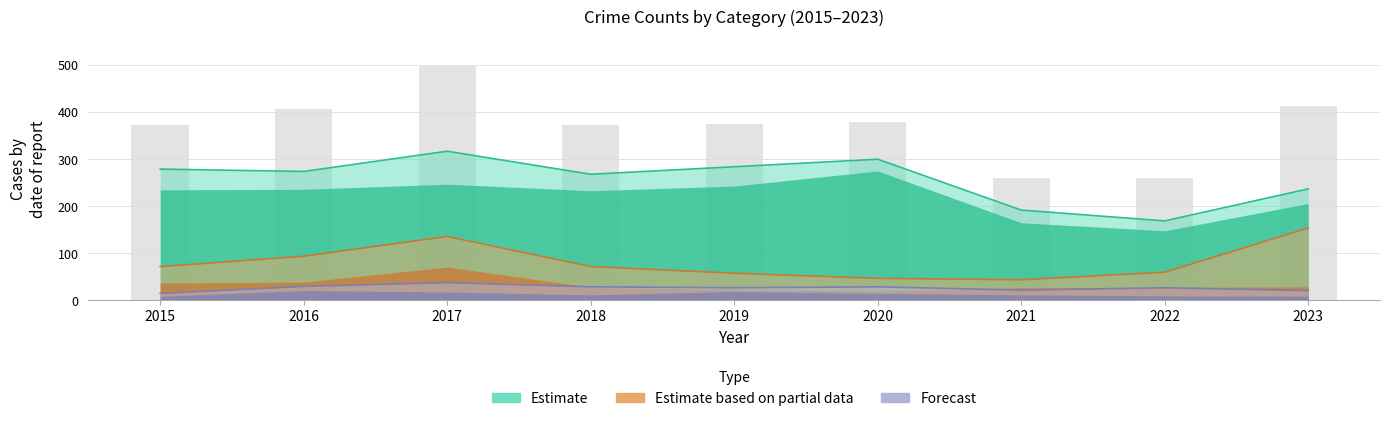

What is the smallest value displayed?

6